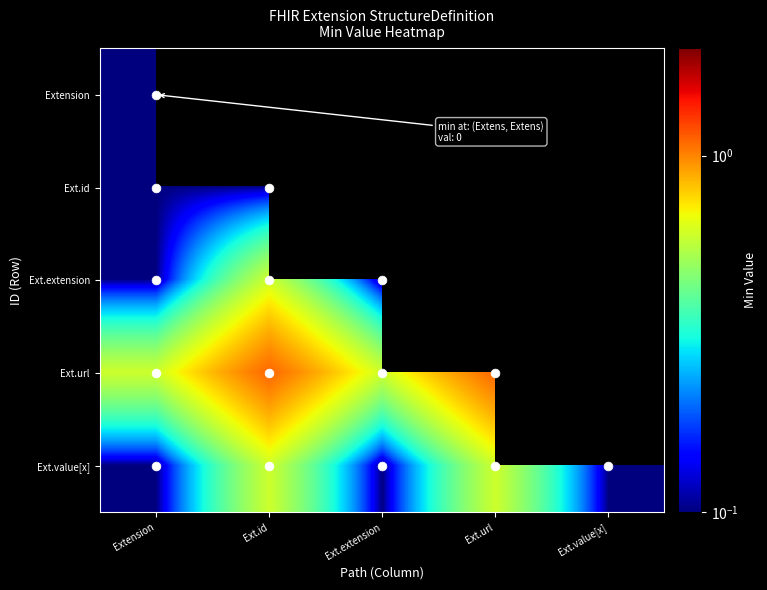

Rank the series by their average value, from lowest to highest.

Extension, Ext.id, Ext.extension, Ext.url, Ext.value[x]